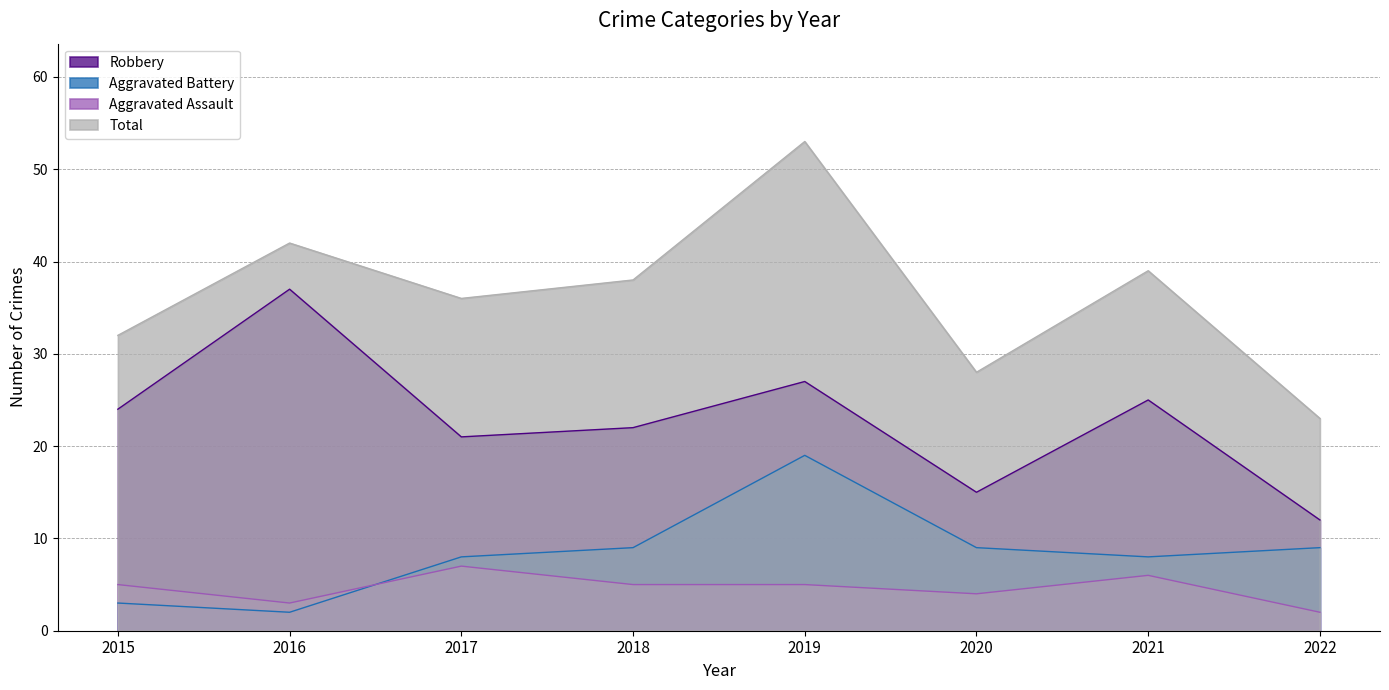

At how many categories does at least one series exceed 5?

8